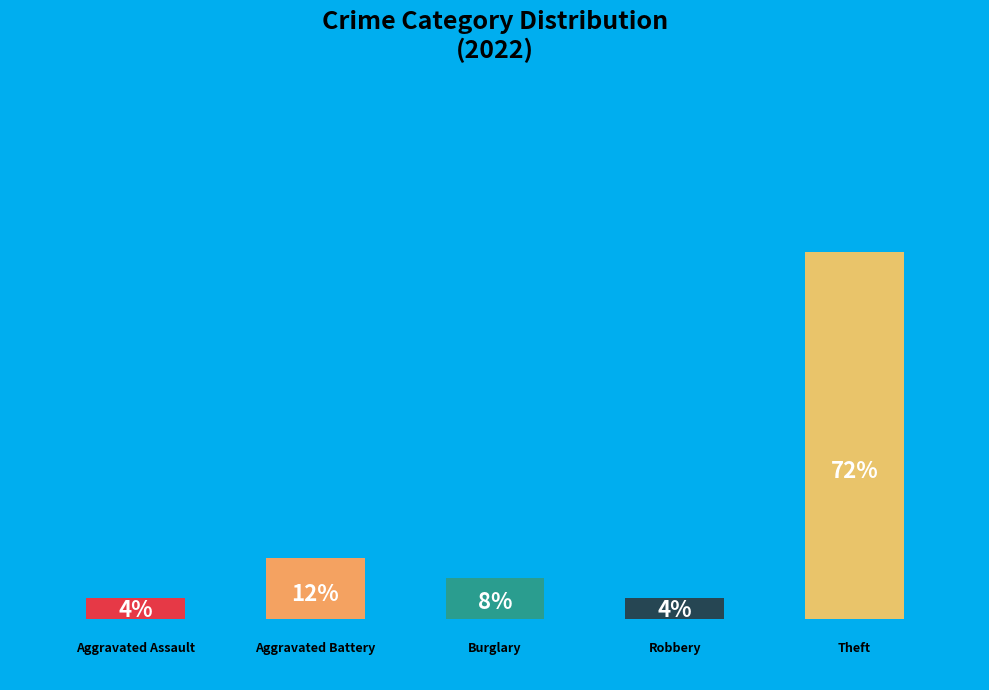

Does the chart contain any negative values?

No